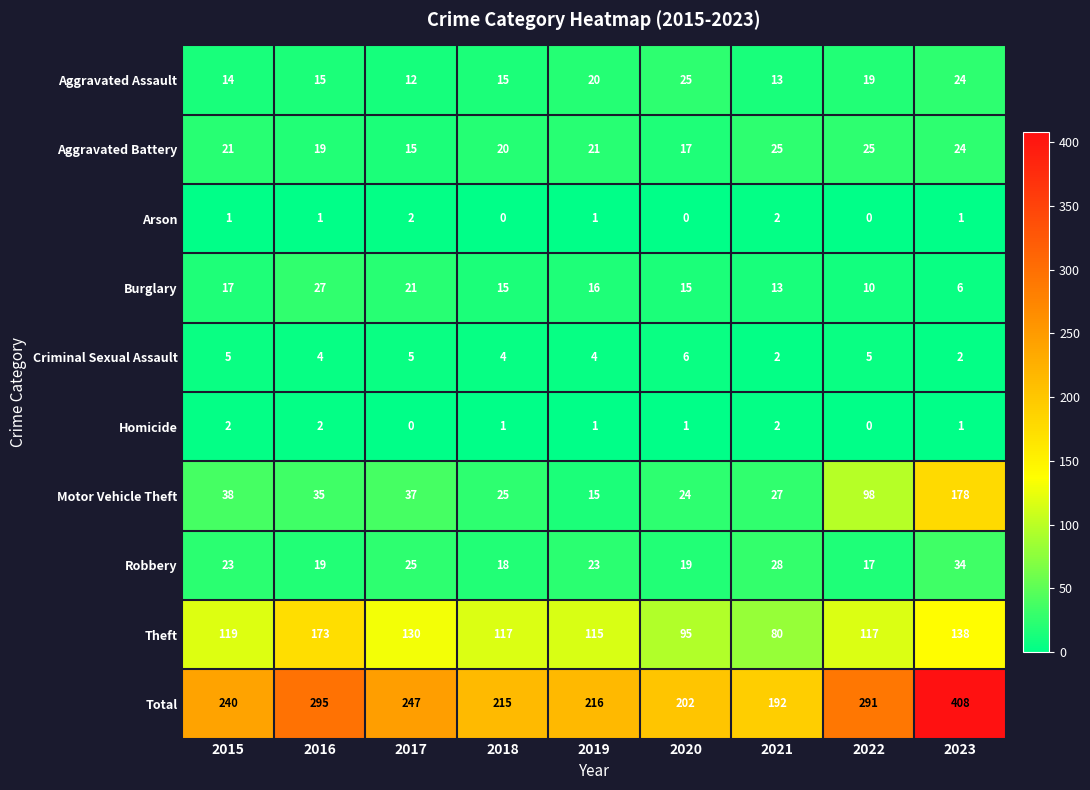

True or false: Aggravated Assault has a value of 8 at 2023.

False